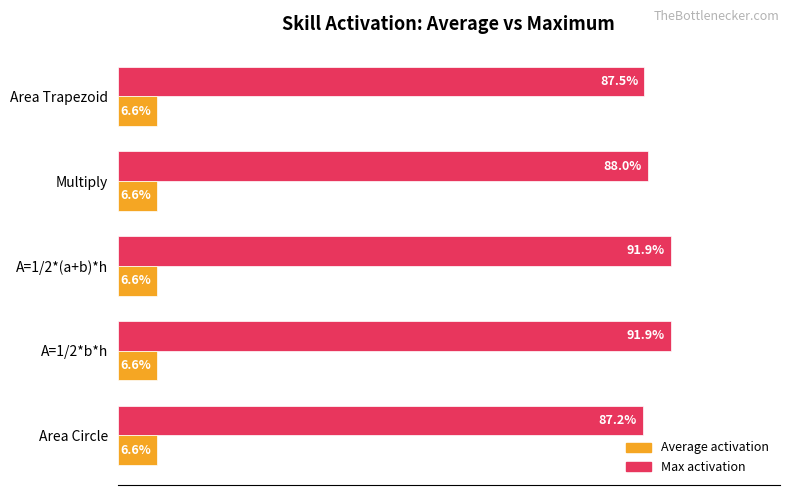

Which series has the widest spread of values?

Max activation